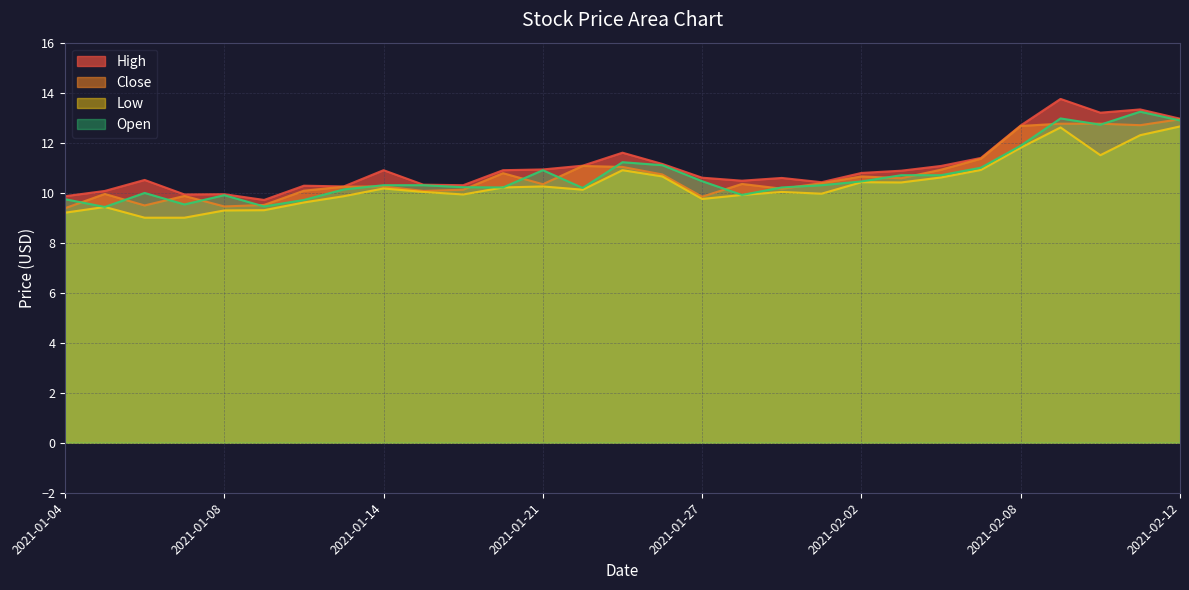

Where is the first local minimum for Low?

2021-01-19